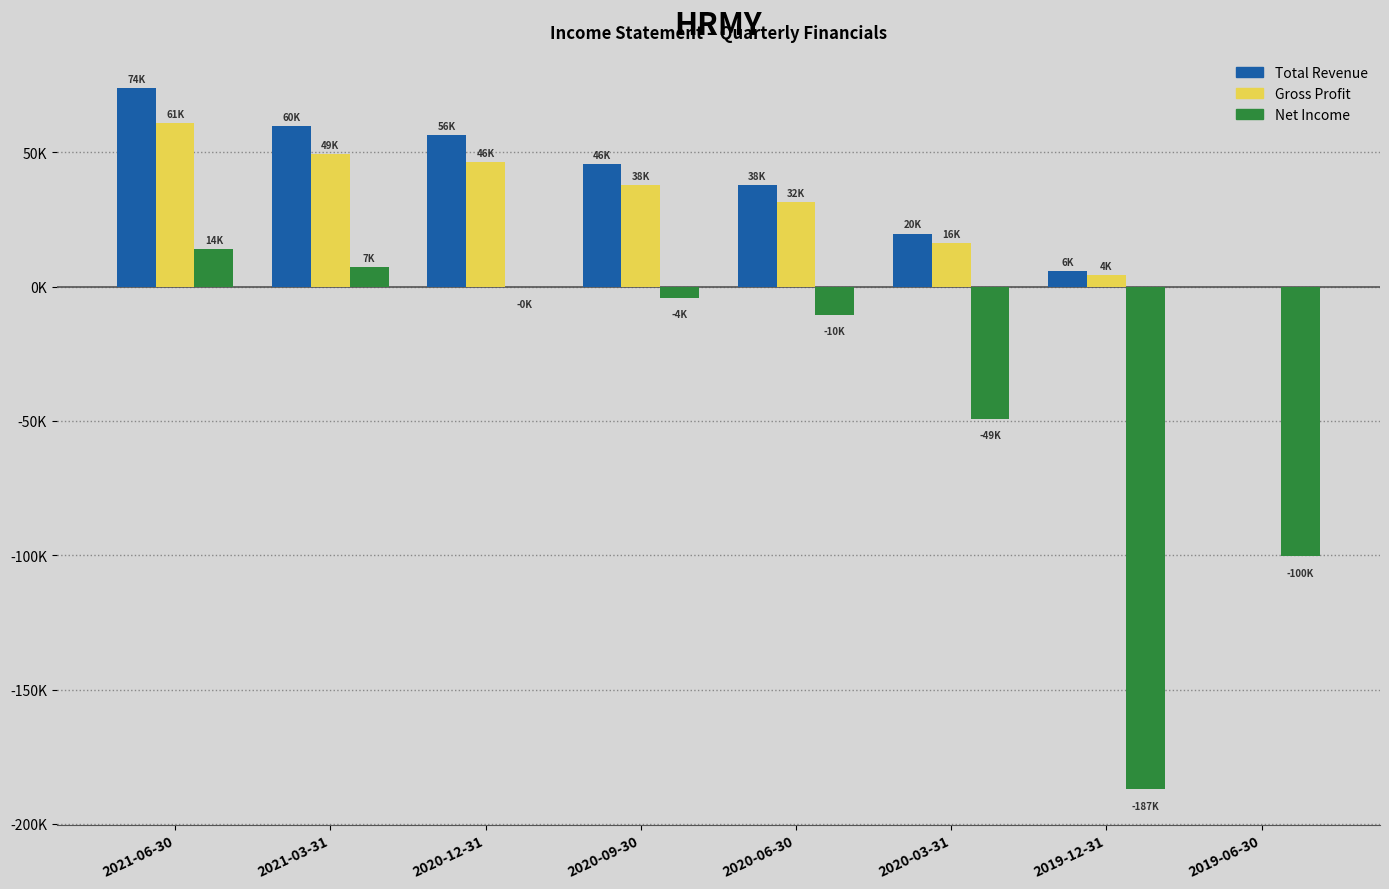

What are all the series names shown in the legend?

Total Revenue, Gross Profit, Net Income